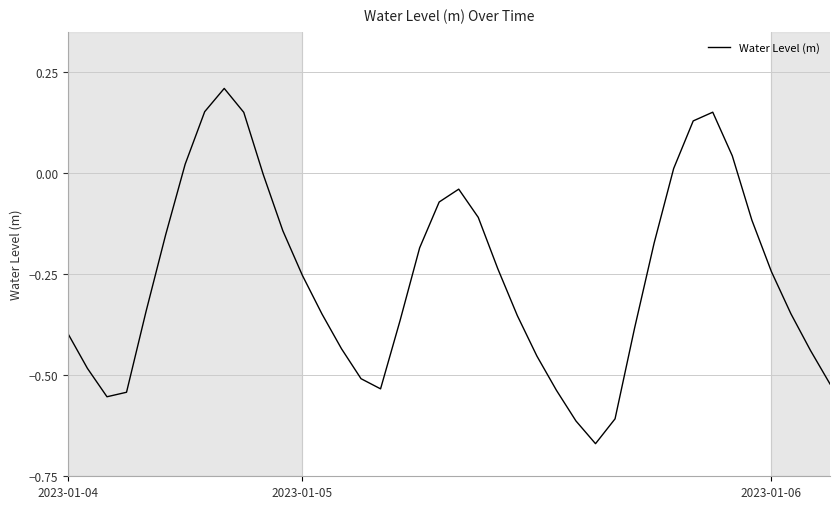

What is the difference between the maximum and minimum values?

0.9